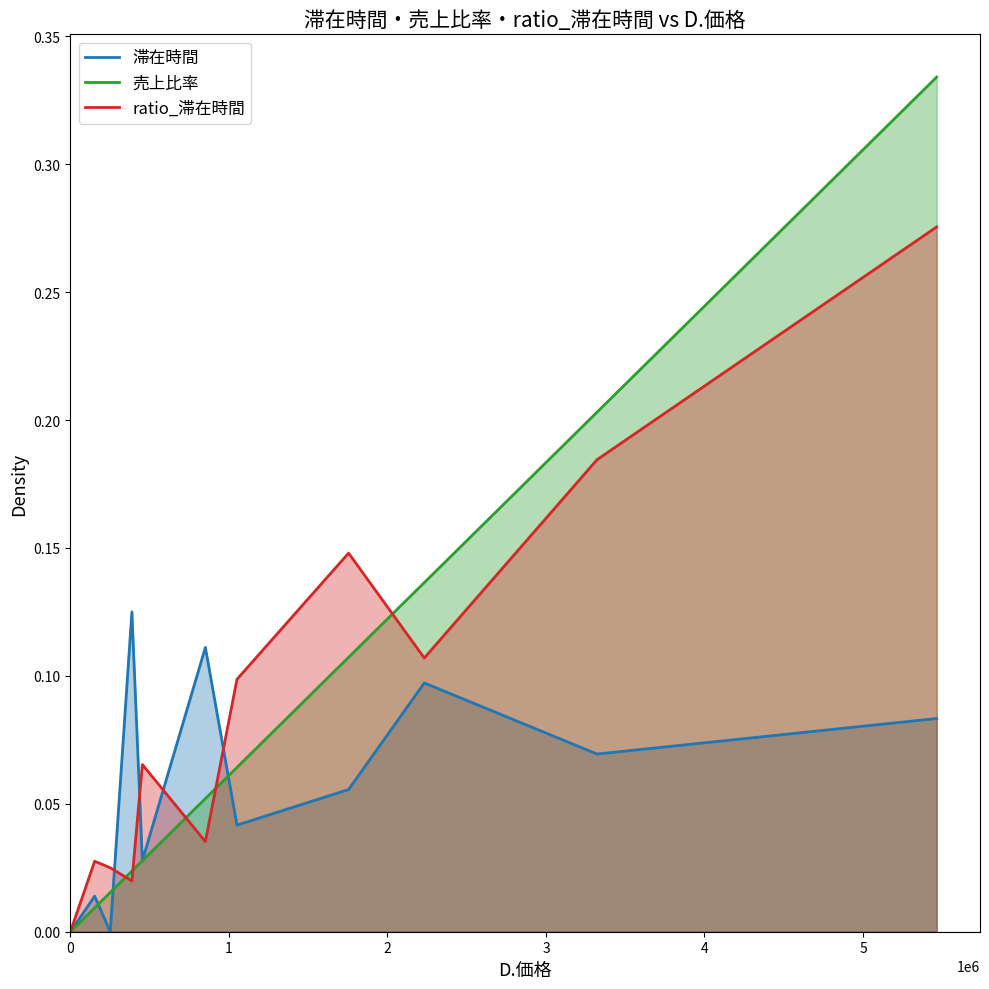

Rank the series by their maximum value, from lowest to highest.

滞在時間, ratio_滞在時間, 売上比率